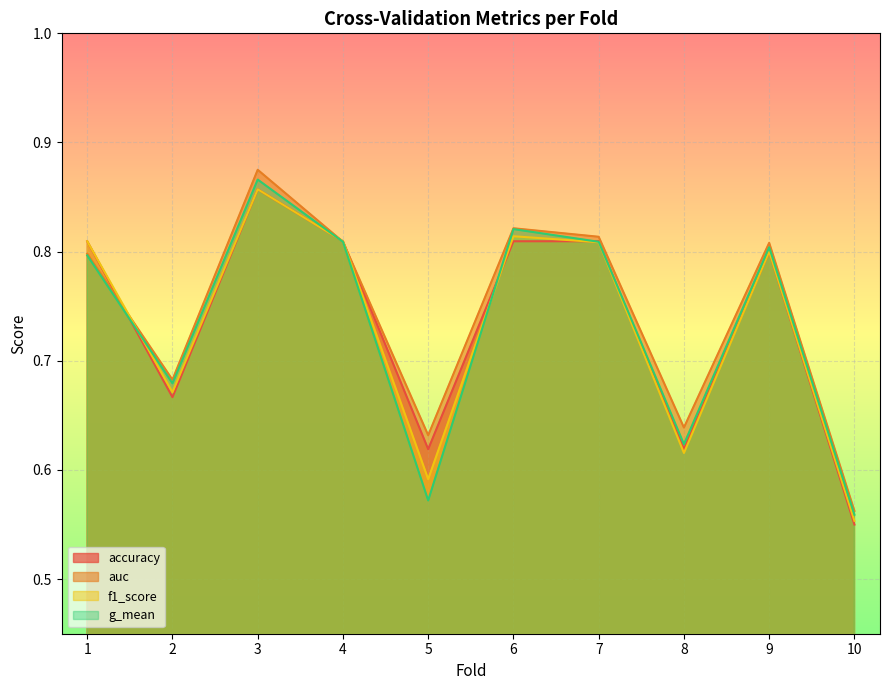

Rank the series at 8 from lowest to highest value.

f1_score, accuracy, g_mean, auc